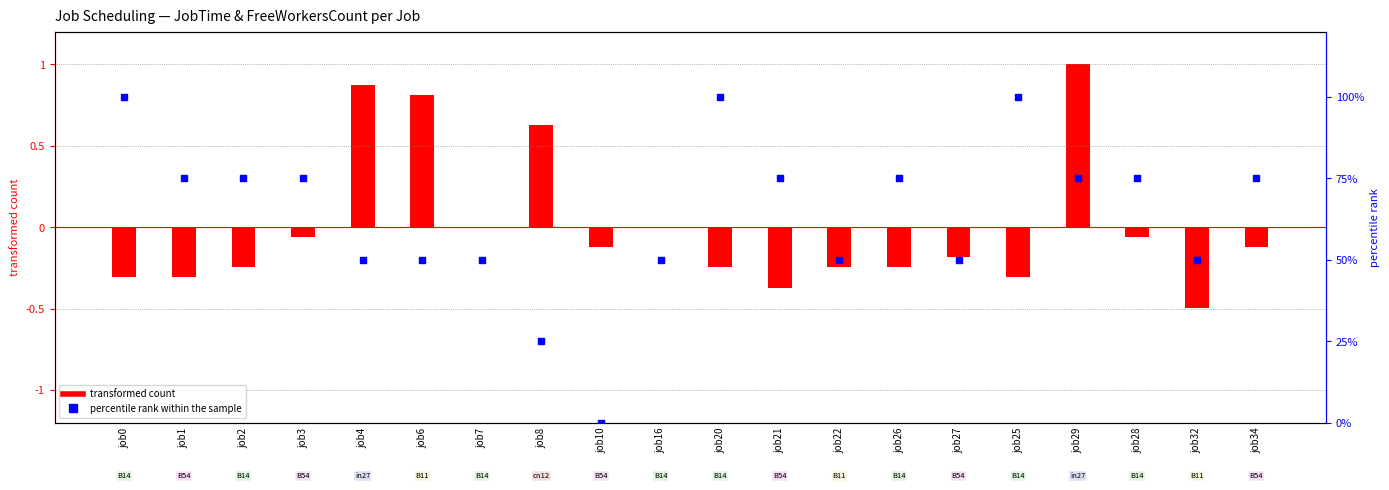

Which series reaches the minimum Y coordinate?

transformed count